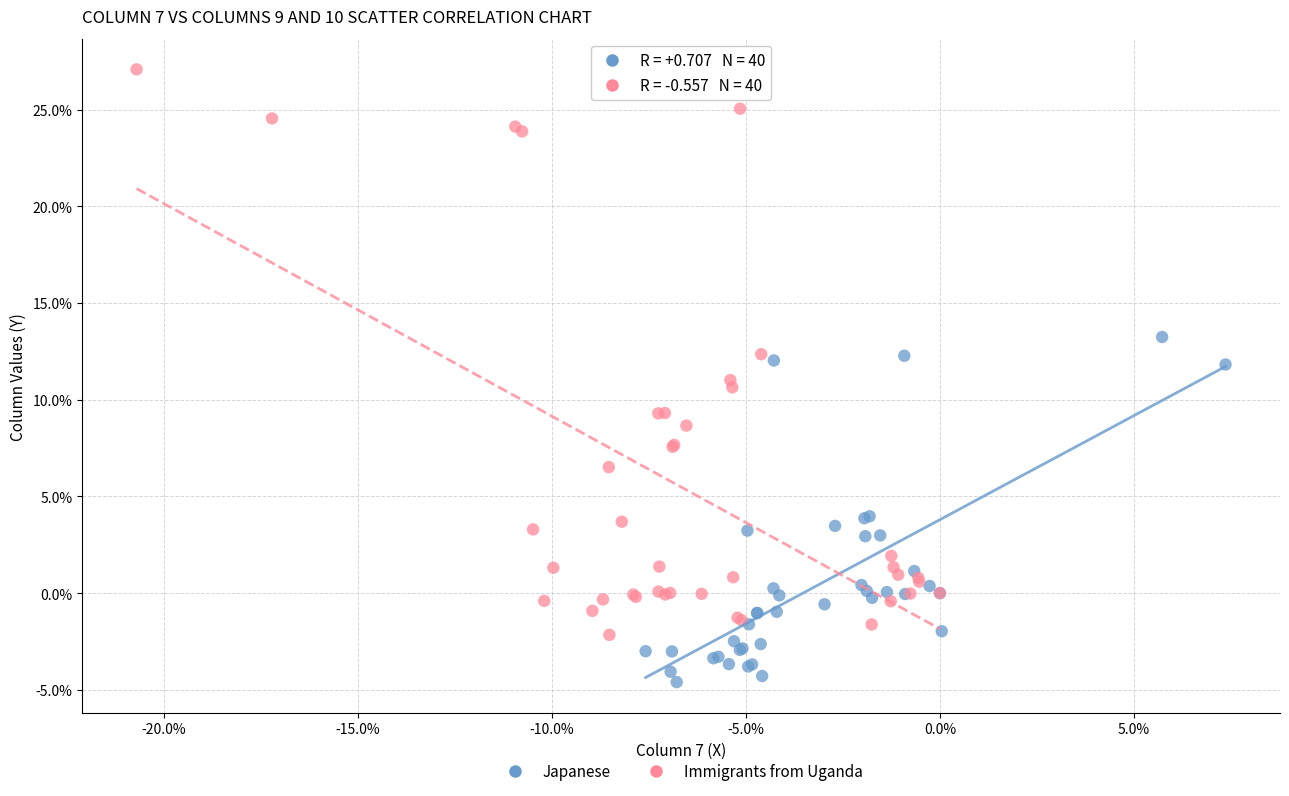

What are all the series names shown in the legend?

Japanese, Immigrants from Uganda